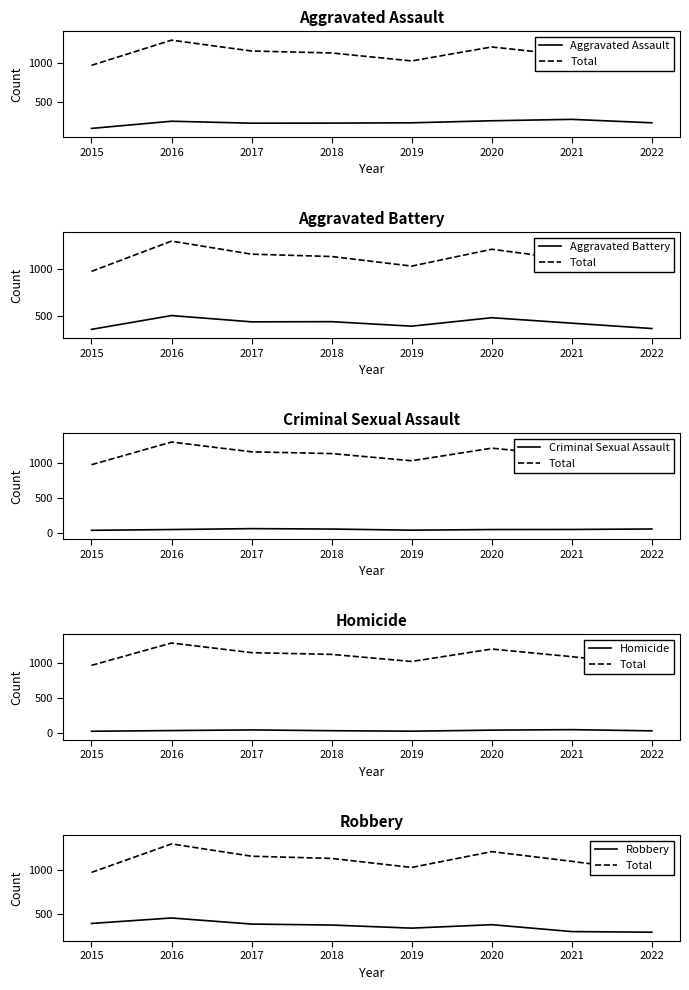

Which has a higher value, 2022 or 2016?

2016